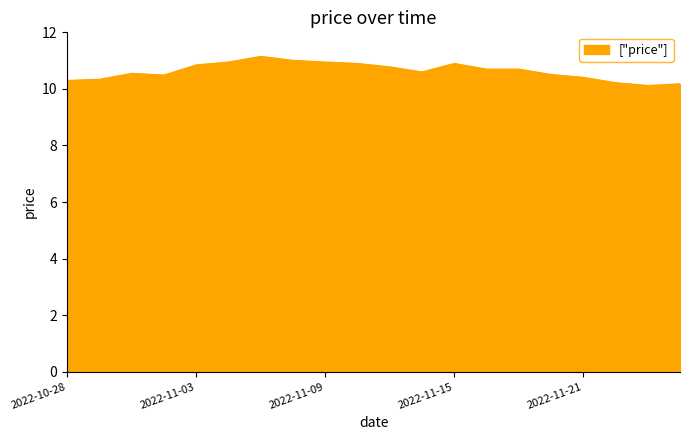

What is the difference between the maximum and minimum values?

1.0